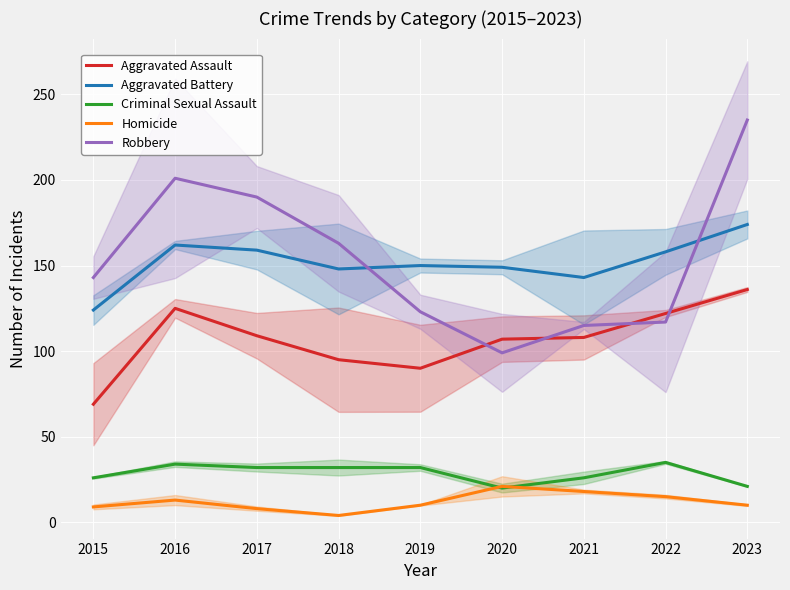

At which category does the chart reach its minimum across all series?

2018